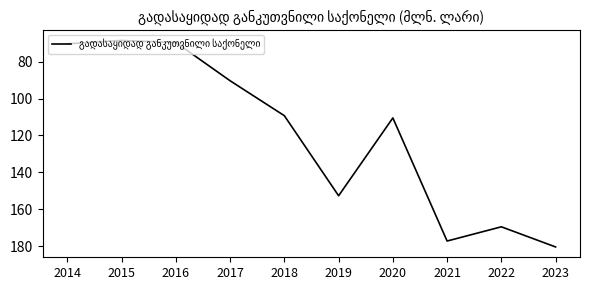

How many interior local valleys (lower than both neighbors) does the data have?

3